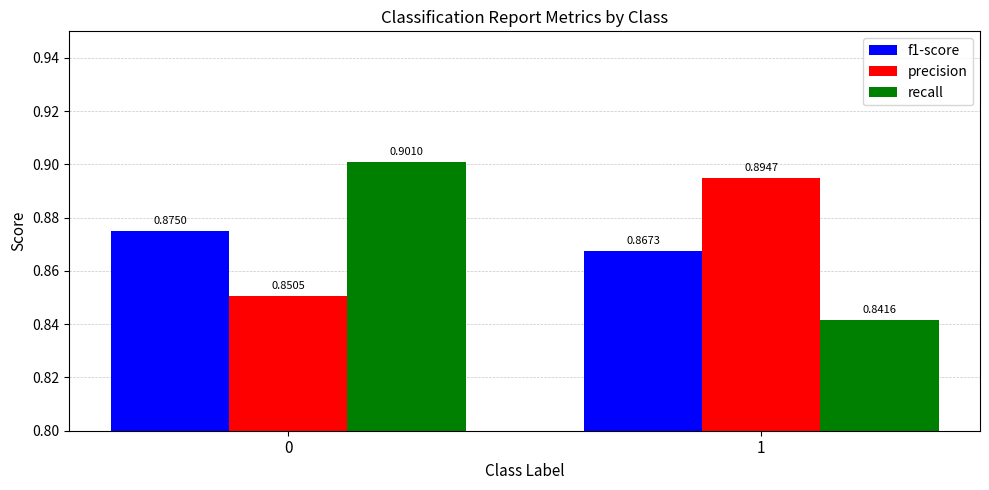

What is the sum of all f1-score values?

1.7